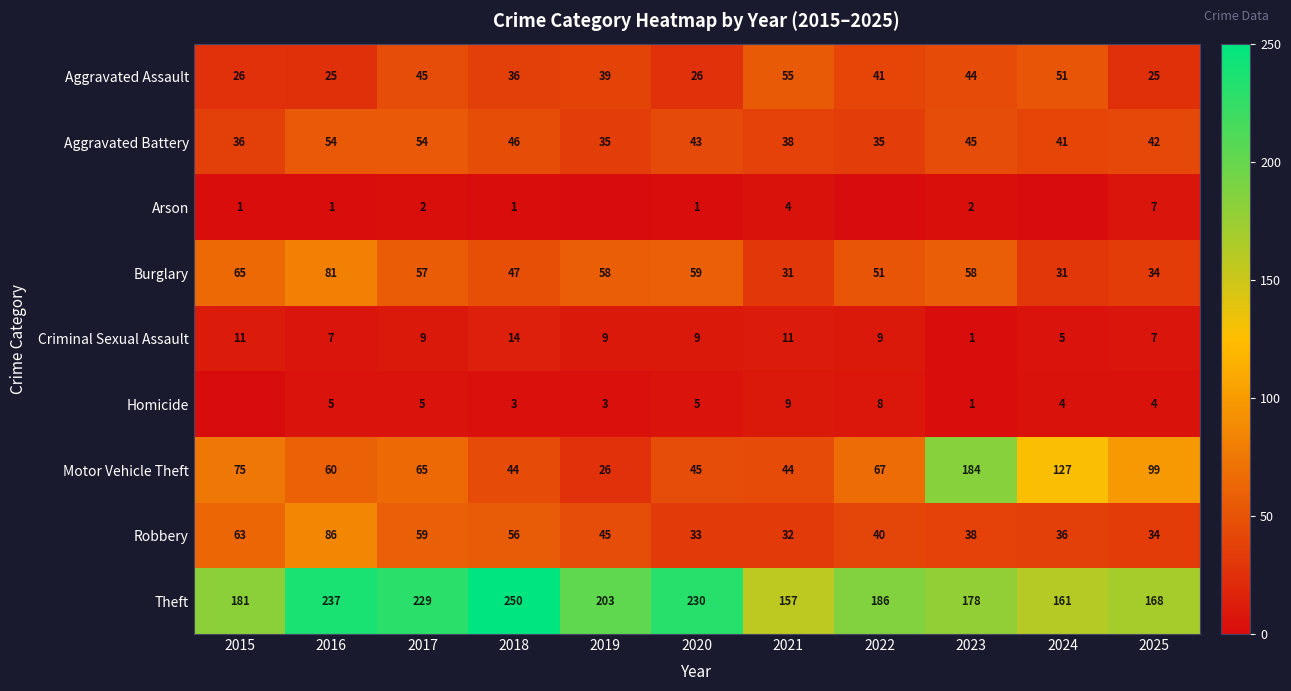

Which series changed the most between 2017 and 2025?

Theft